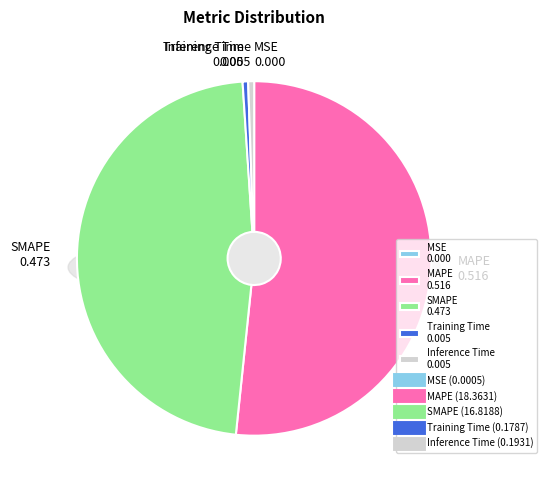

How many slices are in this pie chart?

5